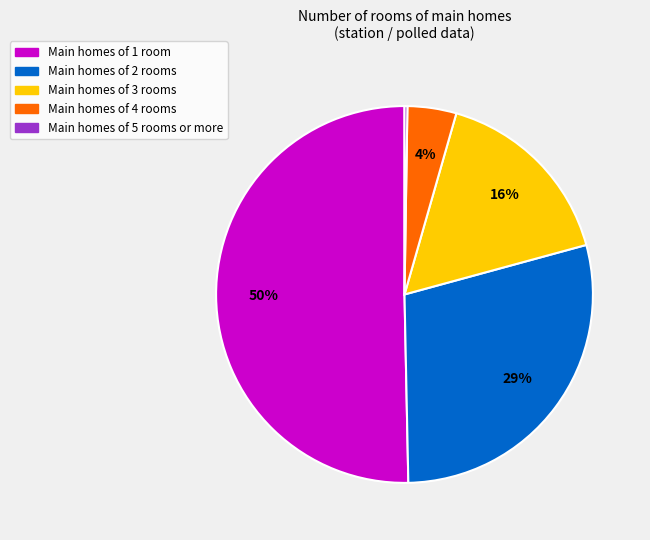

What is the largest slice in the pie chart?

Main homes of 1 room